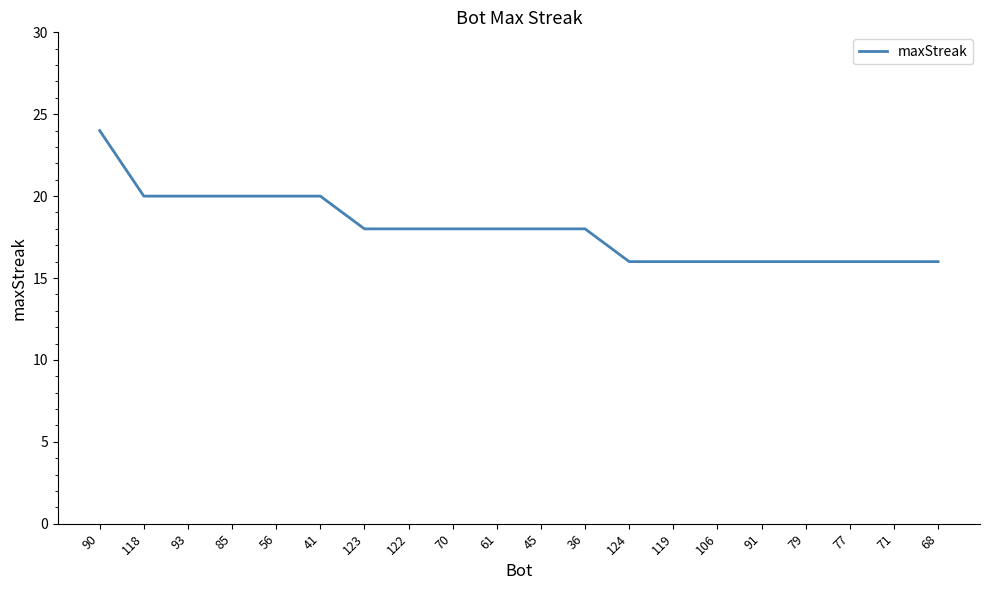

What is the change in value from 90 to 41?

-4